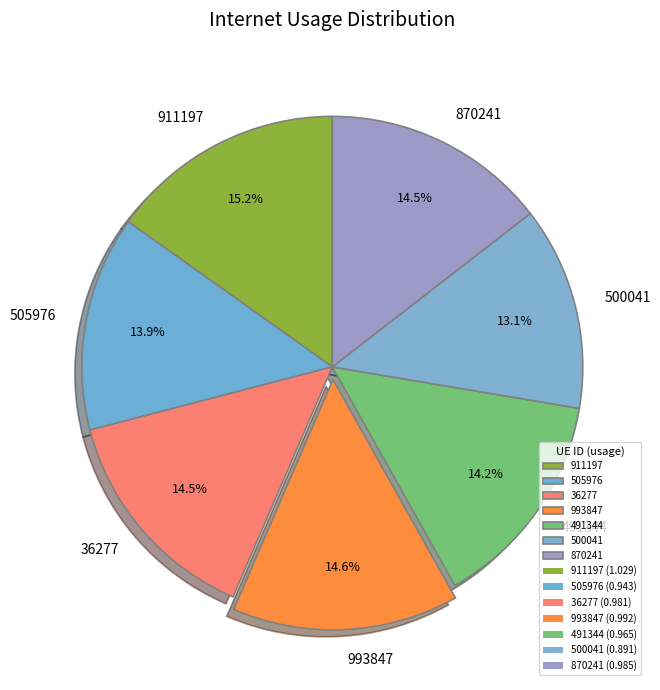

Which slice is the smallest?

500041